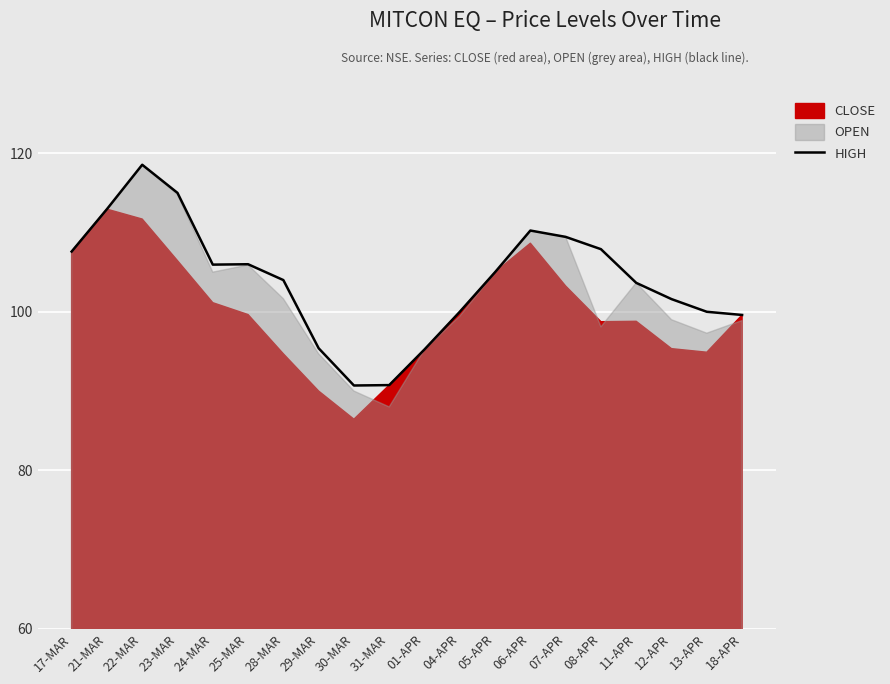

The value at 13-APR is 100.0. True or false?

True